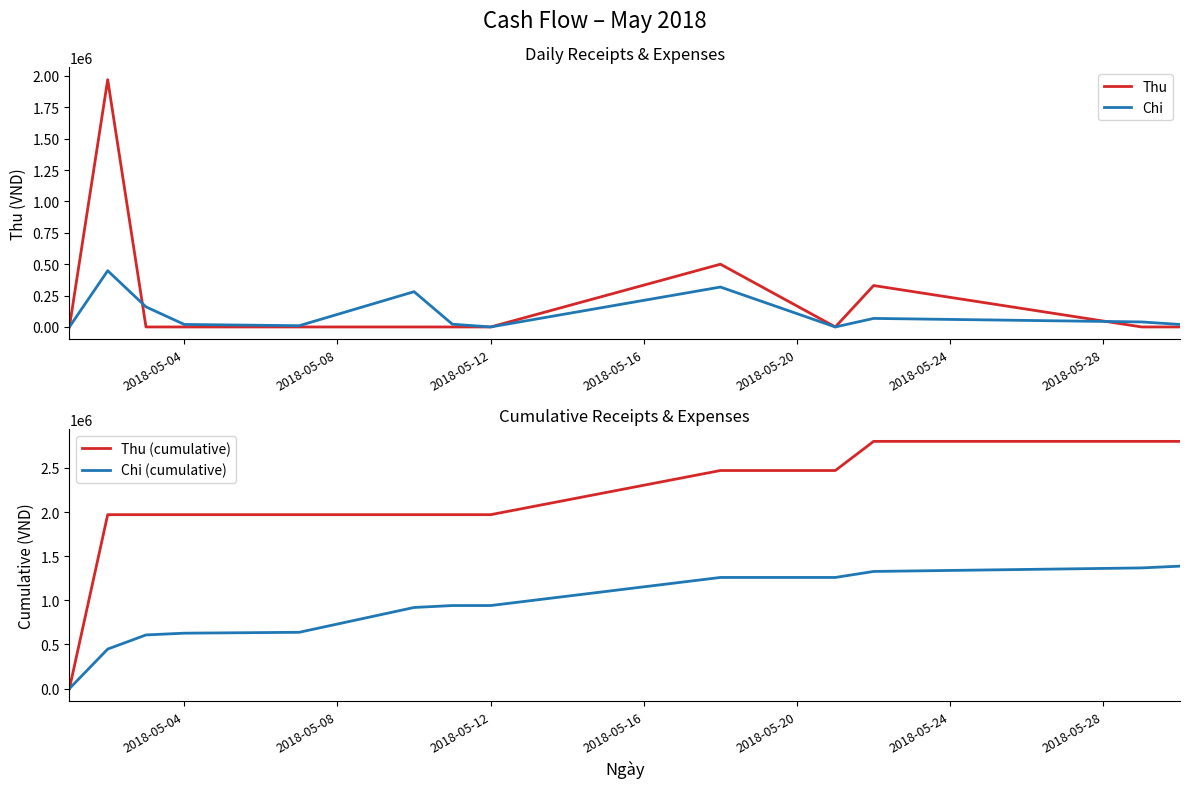

Which series has the widest spread of values?

Thu (cumulative)